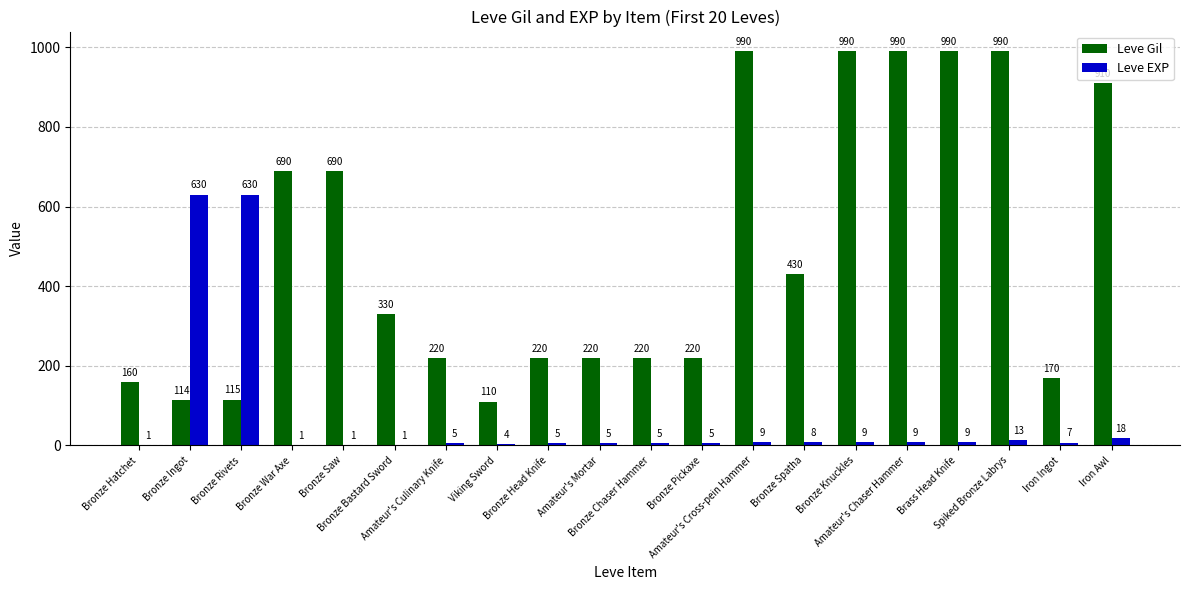

Which series has the largest total across all categories?

Leve Gil